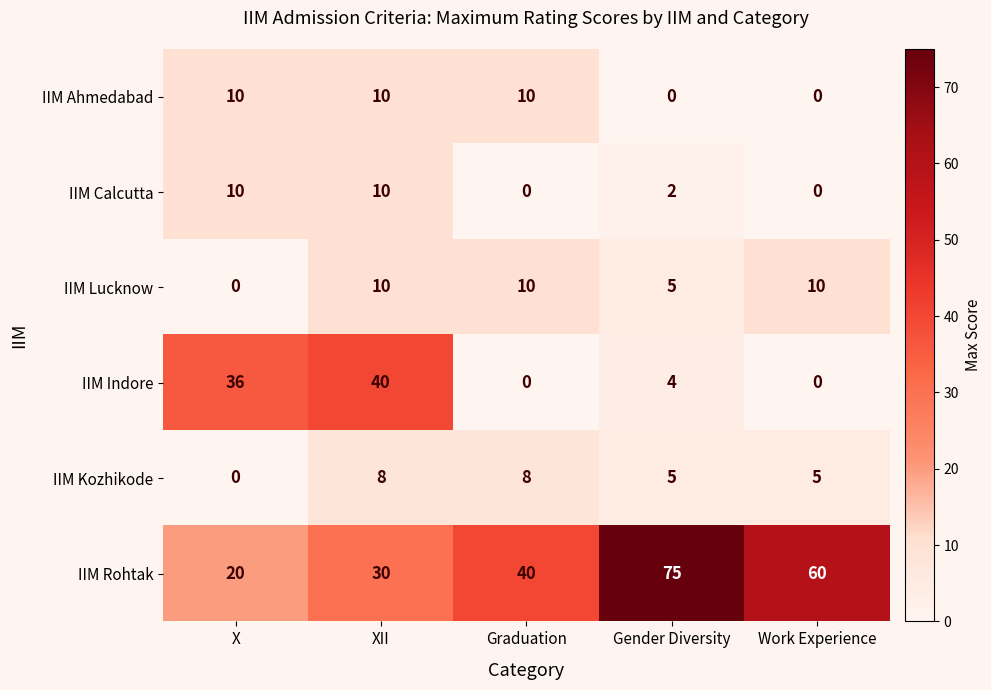

What is the greatest value displayed?

75